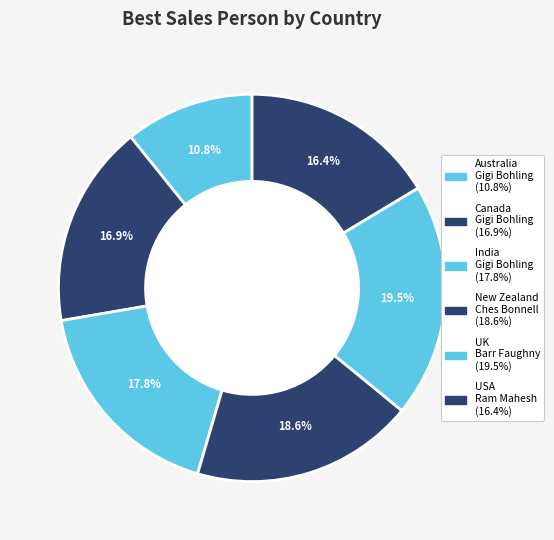

Is it true that Australia is 19% of the pie?

False